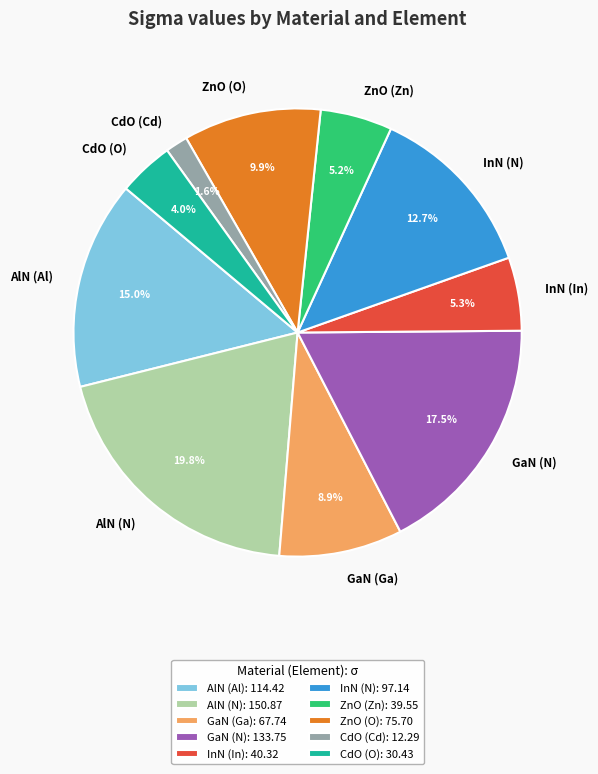

To the nearest percent, what is the difference between the CdO (O) and ZnO (O) slice percentages?

6%